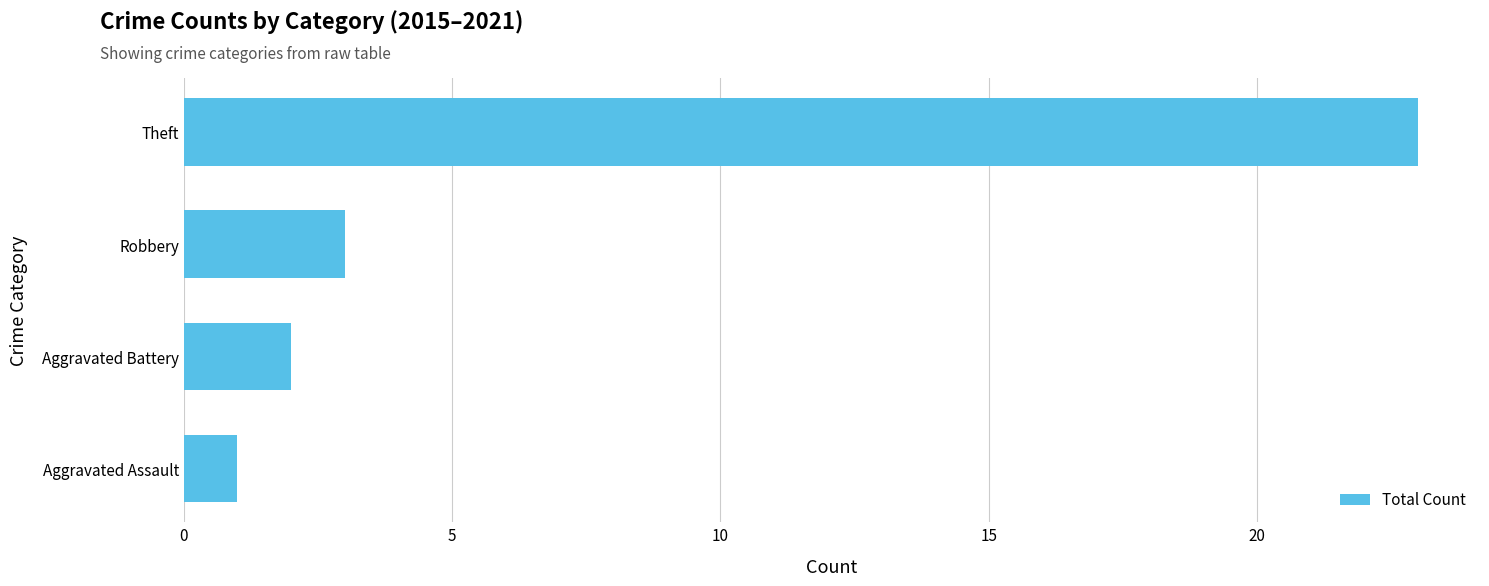

How many data points does each series have?

4